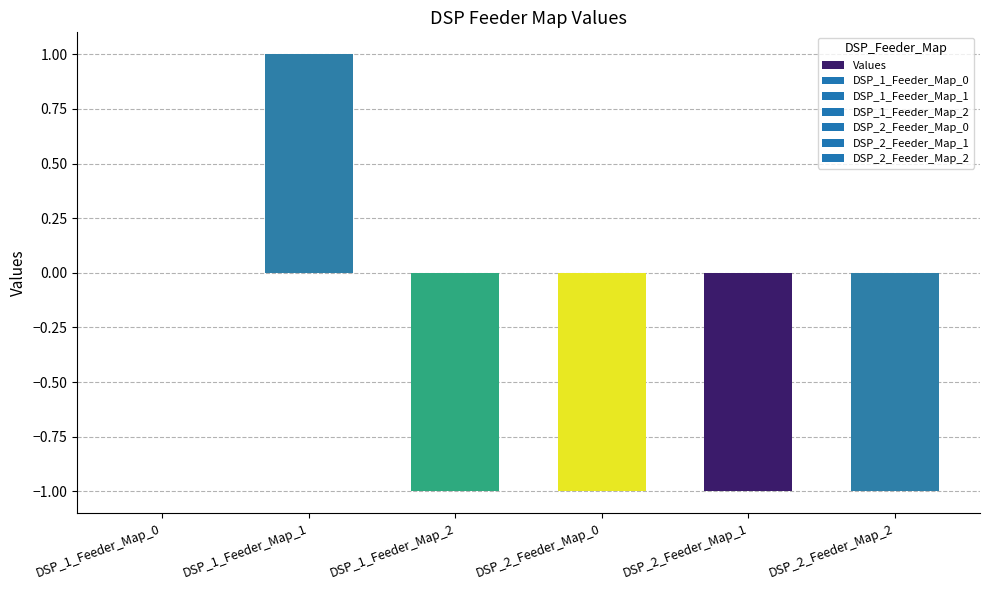

Reading left to right, list all the values displayed in this chart.

DSP_1_Feeder_Map_0=0	DSP_1_Feeder_Map_1=1	DSP_1_Feeder_Map_2=-1	DSP_2_Feeder_Map_0=-1	DSP_2_Feeder_Map_1=-1	DSP_2_Feeder_Map_2=-1